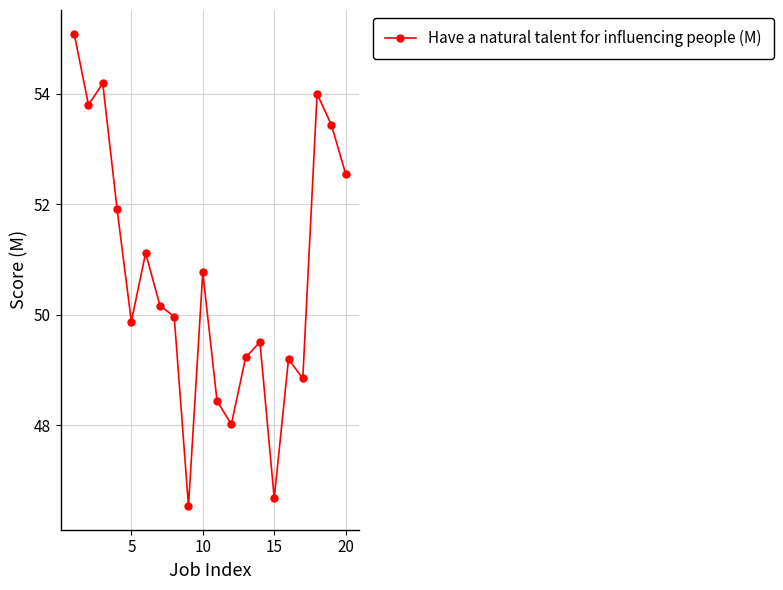

What is the minimum value shown in the chart?

46.5